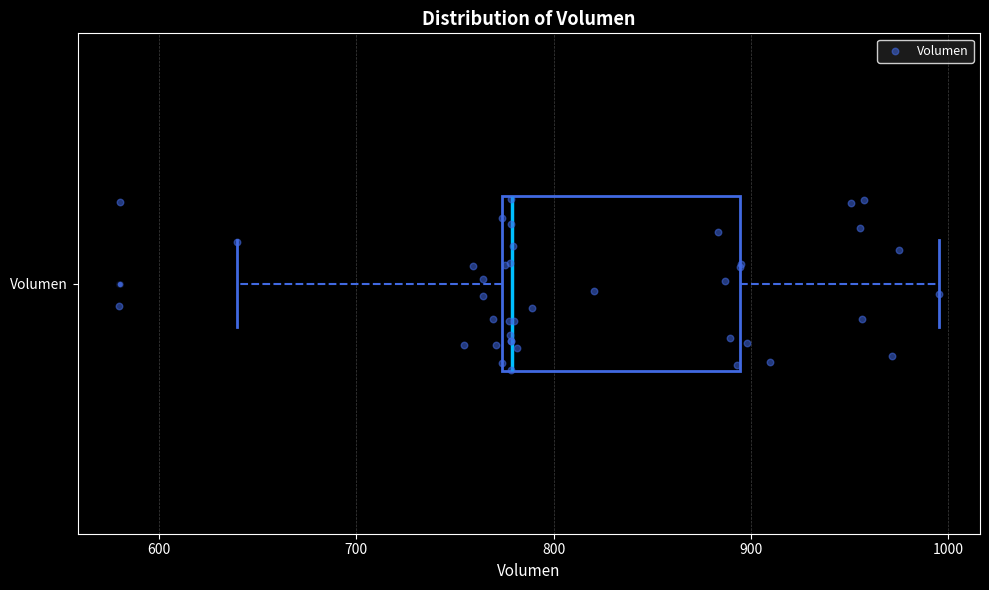

Where does the right whisker of the box for Volumen end on the x-axis? The values are not printed on the chart, so give them approximately, as read against the axis.

1000